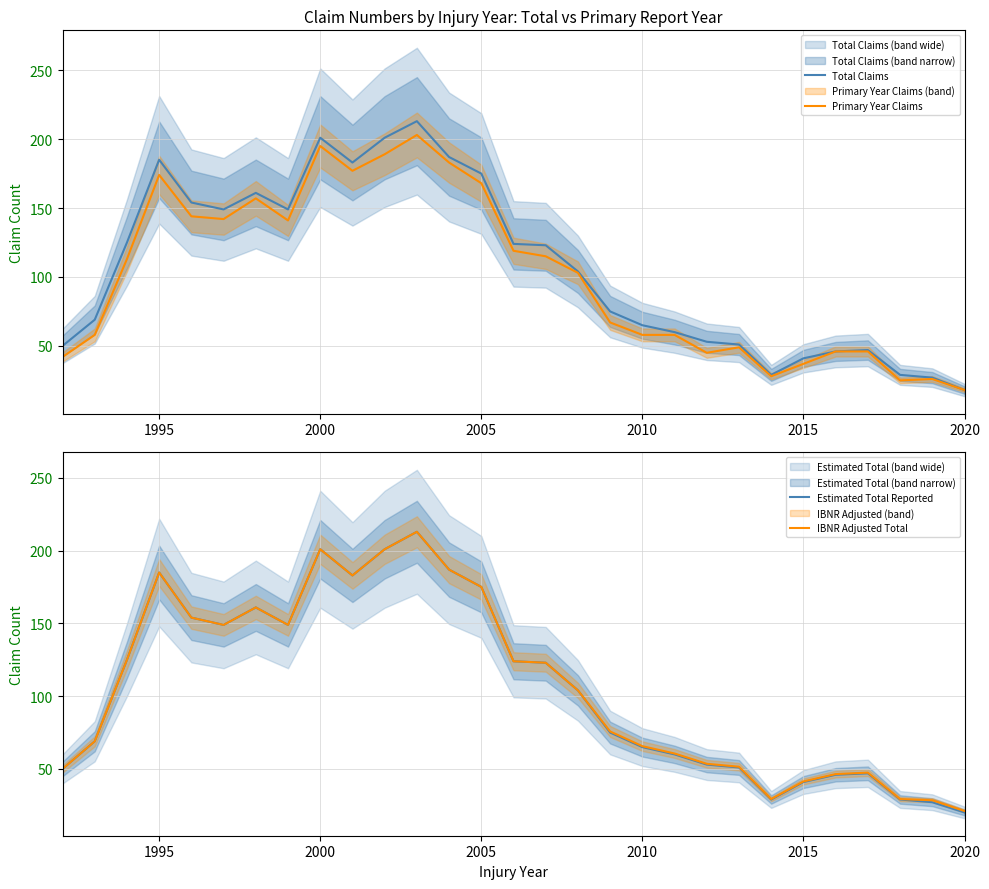

The value of Estimated Total Reported at 2015 is 41.0. True or false?

True